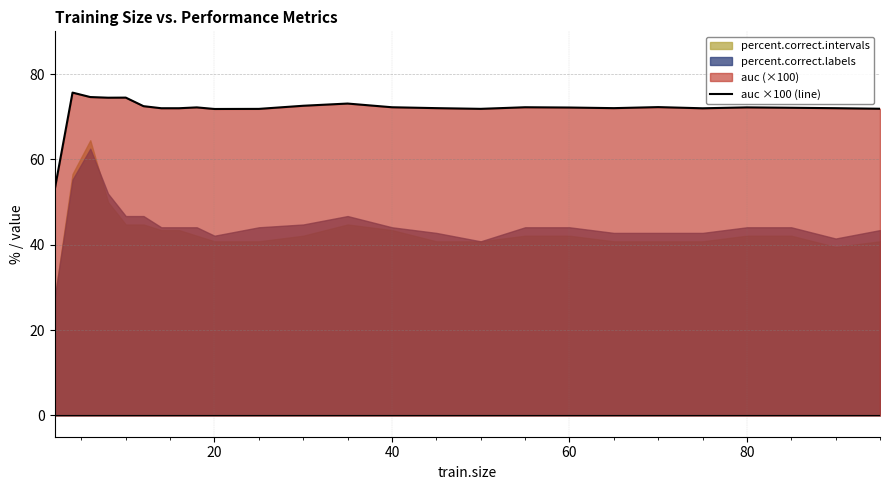

What is the highest value of the auc ×100 (line) series?

75.6